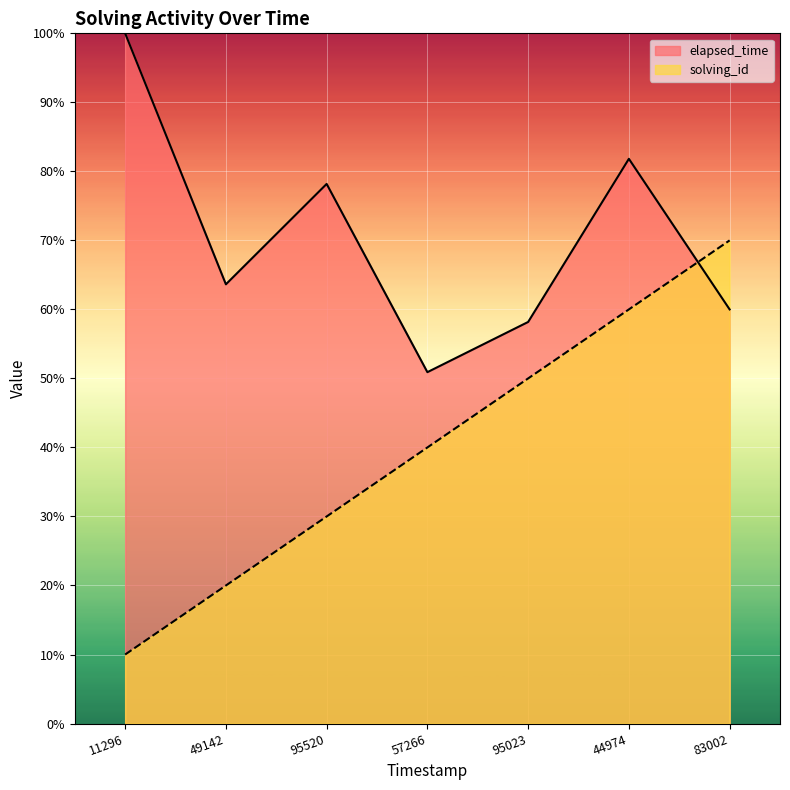

Which series has the largest total across all categories?

elapsed_time